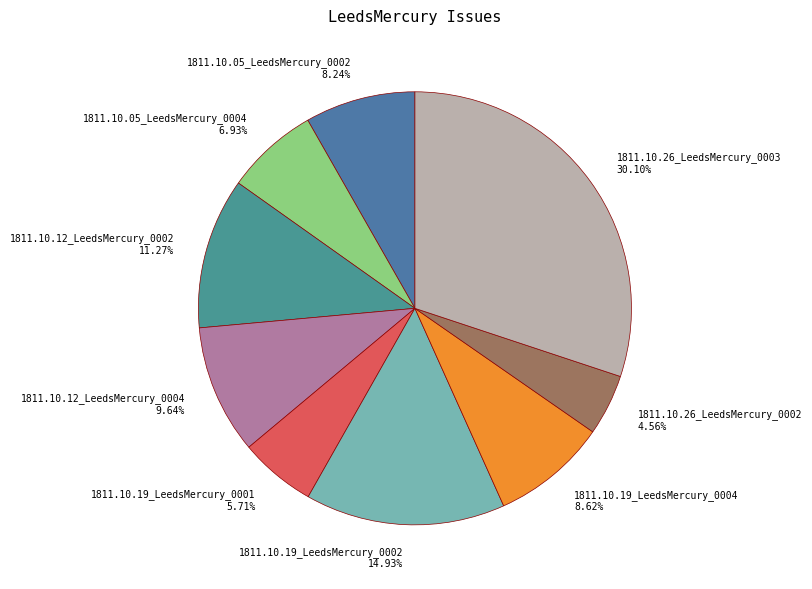

Is 1811.10.05_LeedsMercury_0004 the majority of the pie?

No